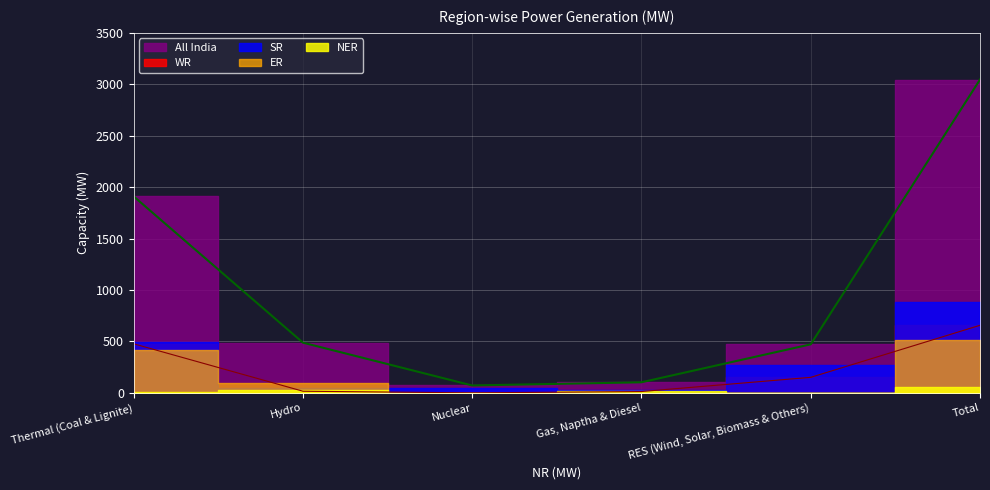

Reading left to right, extract all data points from this chart.

WR: Thermal (Coal & Lignite)=477	Hydro=16	Nuclear=0	Gas, Naptha & Diesel=13	RES (Wind, Solar, Biomass & Others)=151	Total=657
SR: Thermal (Coal & Lignite)=492	Hydro=50	Nuclear=45	Gas, Naptha & Diesel=24	RES (Wind, Solar, Biomass & Others)=271	Total=882
All India: Thermal (Coal & Lignite)=1910	Hydro=488	Nuclear=72	Gas, Naptha & Diesel=103	RES (Wind, Solar, Biomass & Others)=472	Total=3046
ER: Thermal (Coal & Lignite)=417	Hydro=94	Nuclear=0	Gas, Naptha & Diesel=0	RES (Wind, Solar, Biomass & Others)=1	Total=513
NER: Thermal (Coal & Lignite)=8	Hydro=29	Nuclear=0	Gas, Naptha & Diesel=23	RES (Wind, Solar, Biomass & Others)=0	Total=60